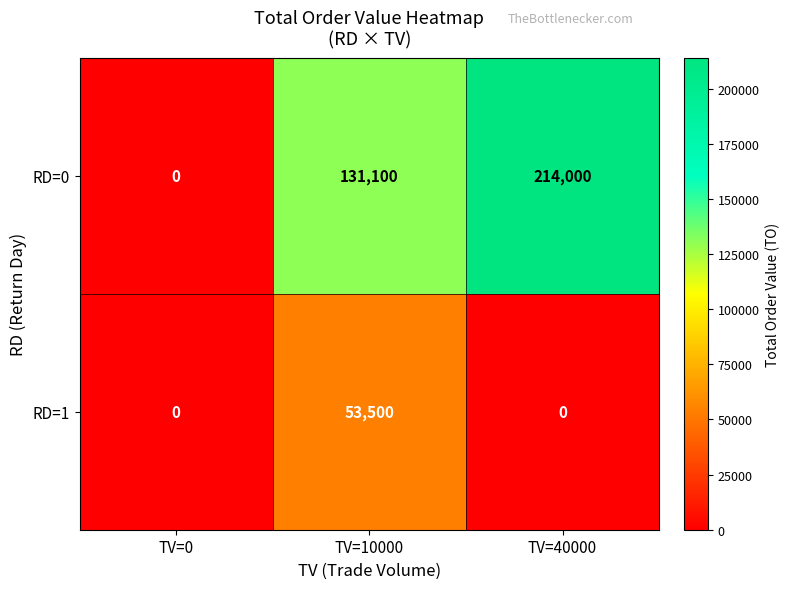

Reading left to right, list all the values displayed in this chart.

RD=0: 0	131100	214000
RD=1: 0	53500	0